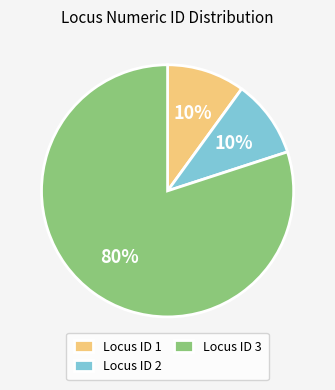

Count the number of slices in the pie.

3